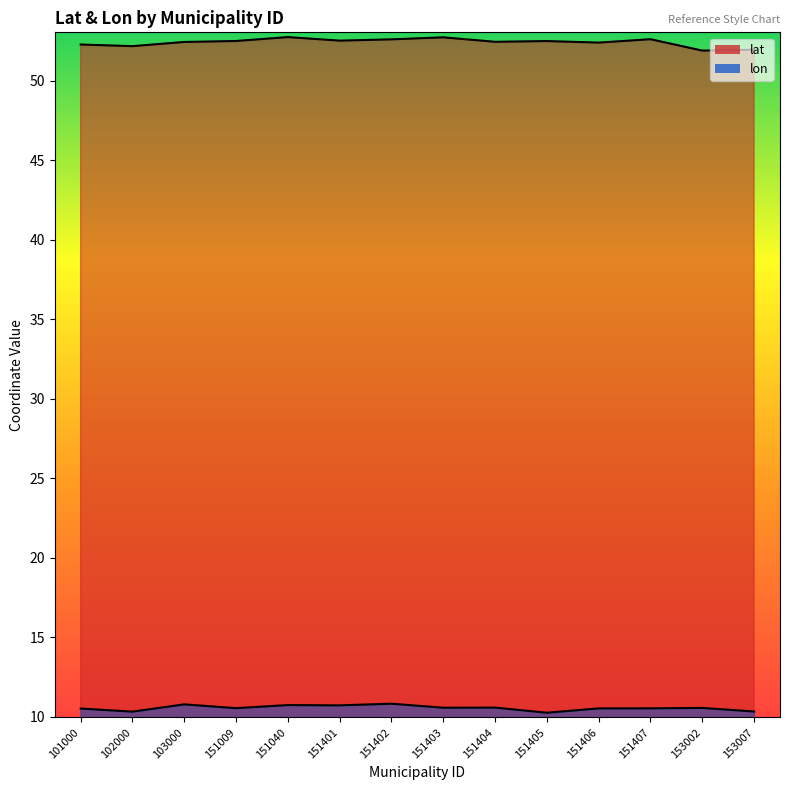

What are all the series names shown in the legend?

lat, lon